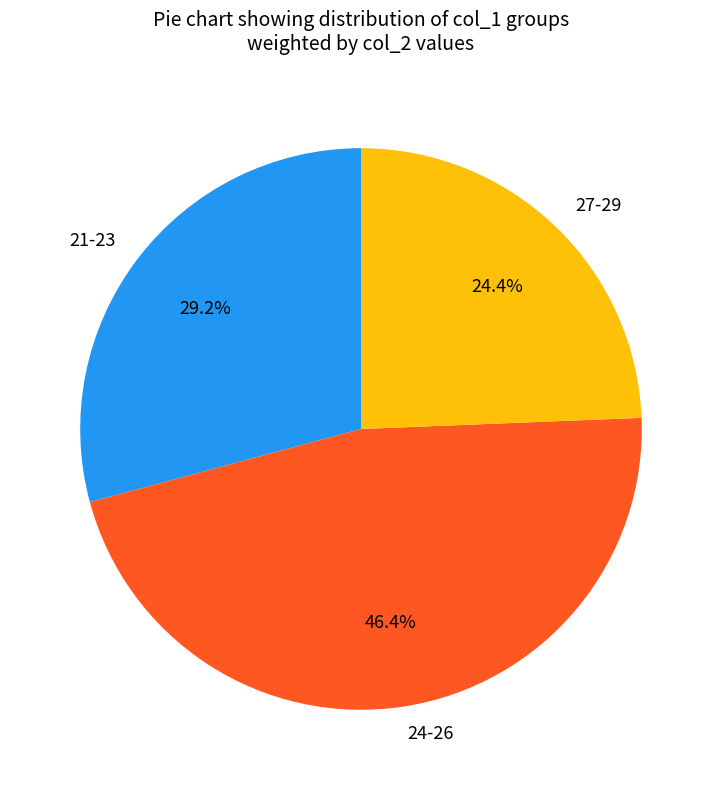

Combined, do 21-23 and 24-26 account for over 50%?

Yes